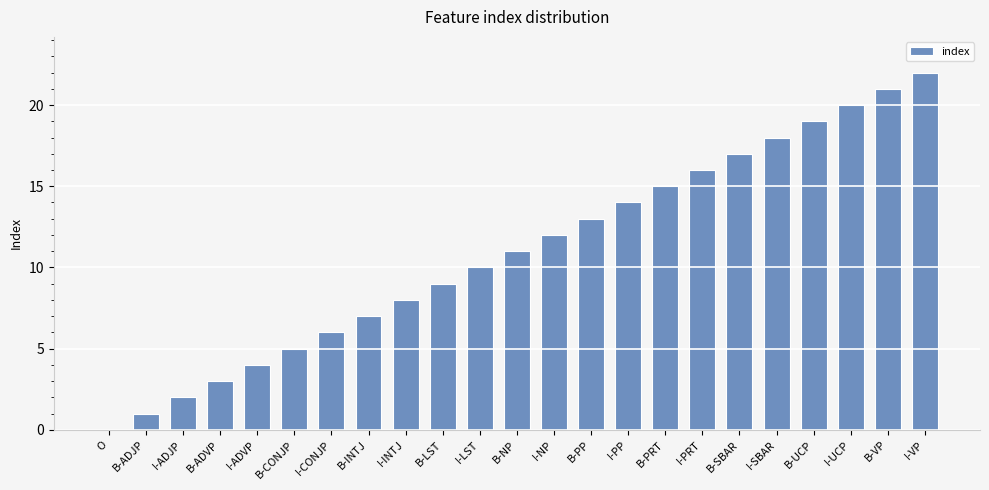

What is the ratio of the value at I-INTJ to the value at B-PP?

0.6